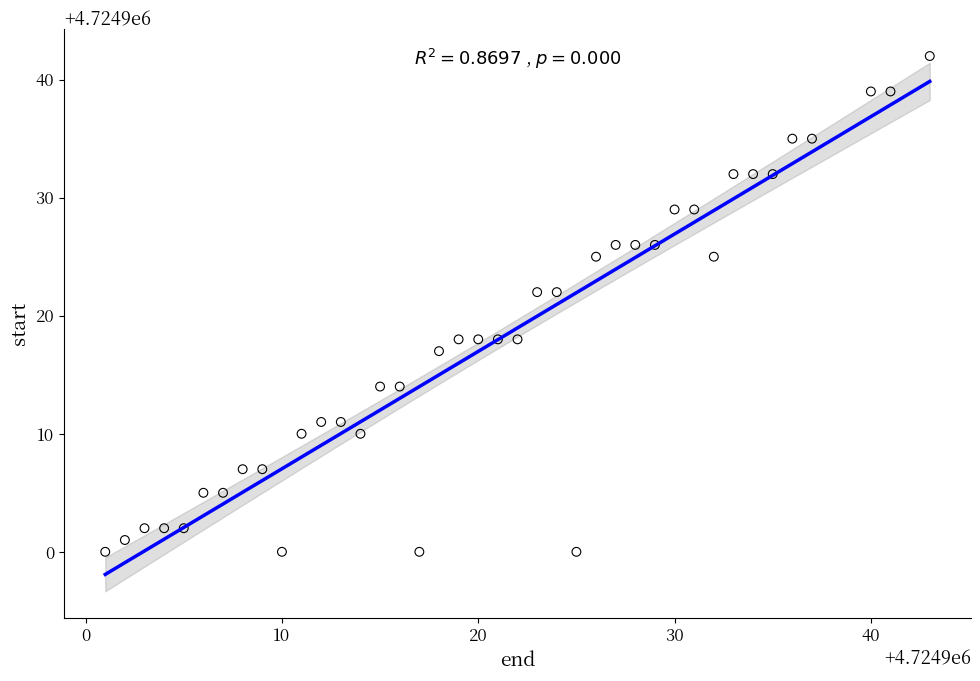

What is the range of Y values (max minus min)?

42